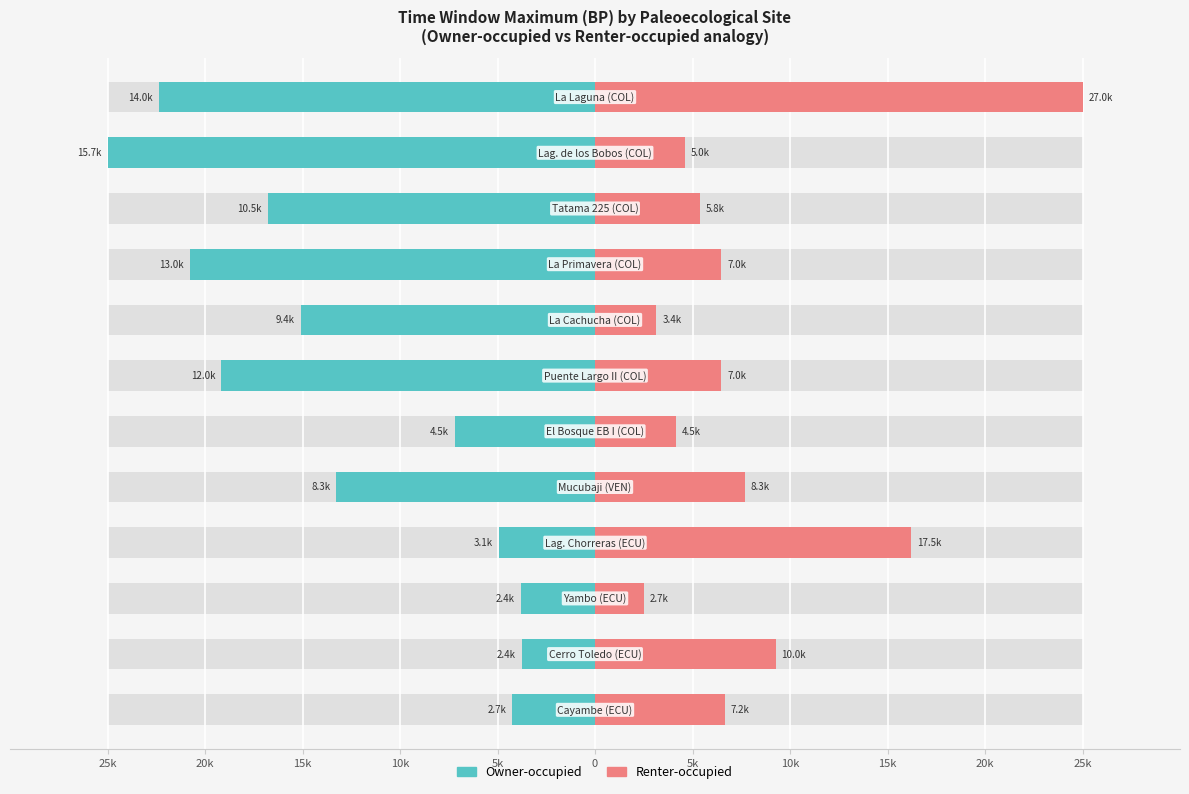

What is the label of the 9th bar from the right?

10k